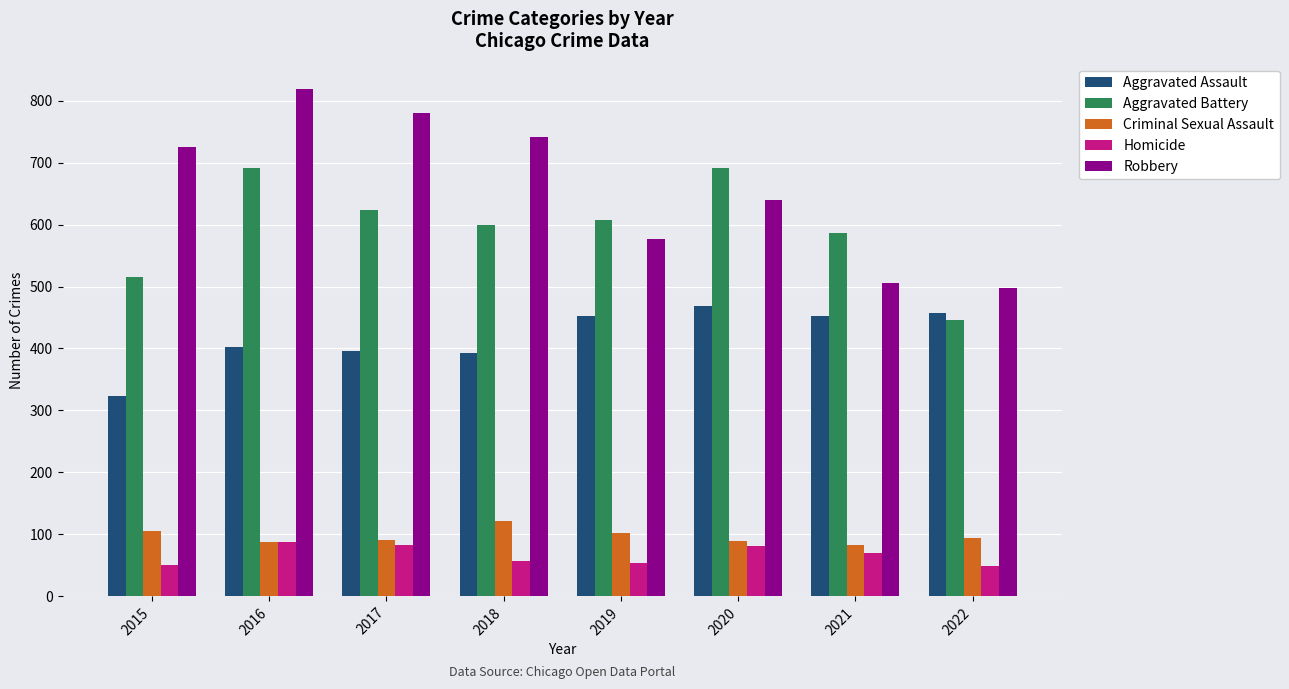

What are all the series names shown in the legend?

Aggravated Assault, Aggravated Battery, Criminal Sexual Assault, Homicide, Robbery